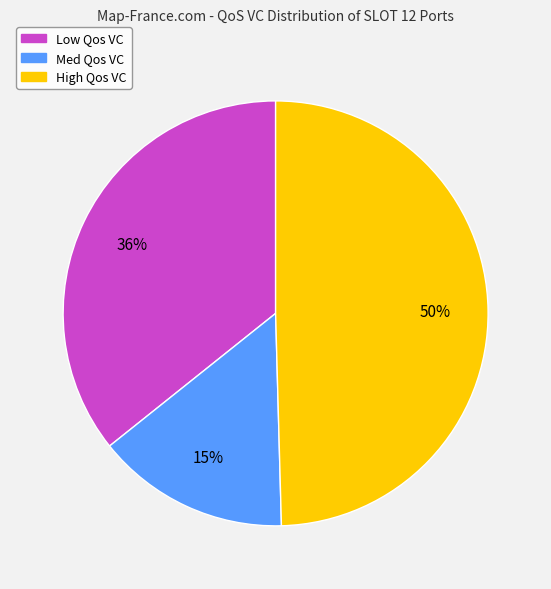

Which slice is the smallest?

Med Qos VC